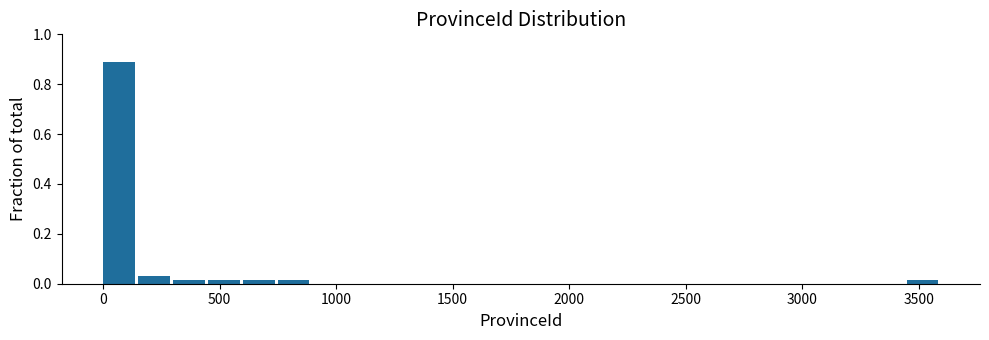

Read against the x-axis, roughly where is the centre of the tallest bar?

50